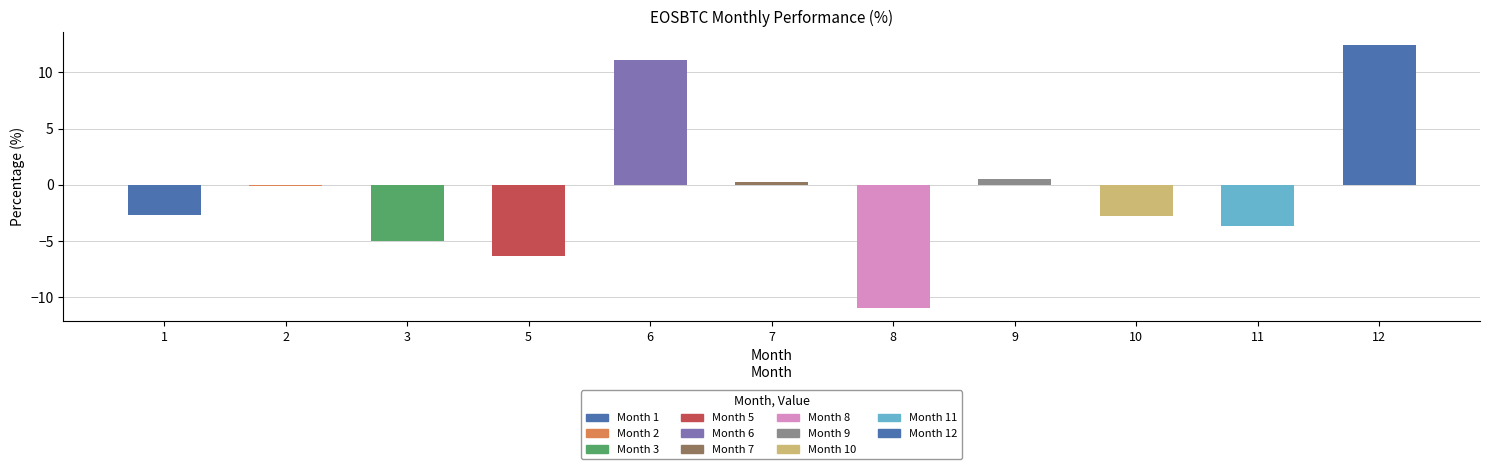

How many distinct data groups are displayed?

1